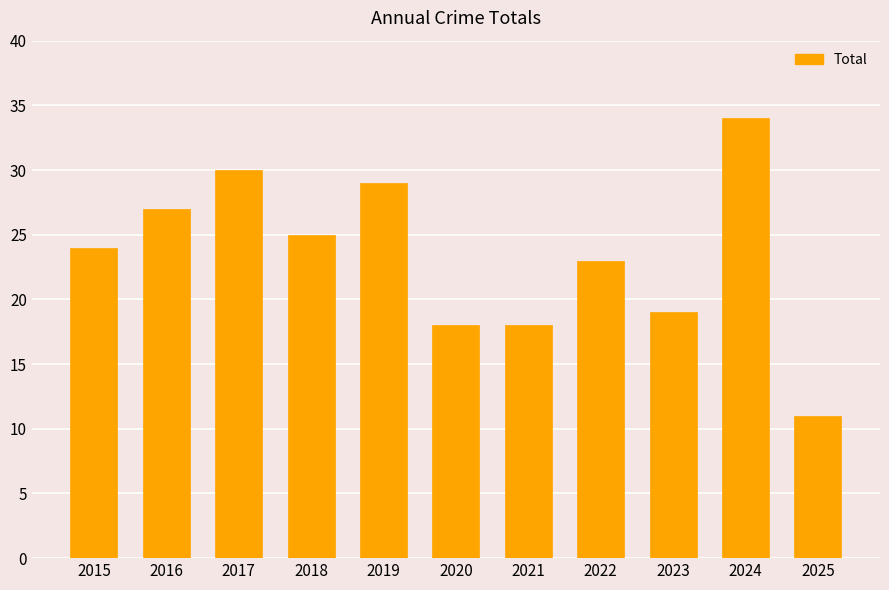

Reading right to left, extract all data points from this chart.

2025=11	2024=34	2023=19	2022=23	2021=18	2020=18	2019=29	2018=25	2017=30	2016=27	2015=24